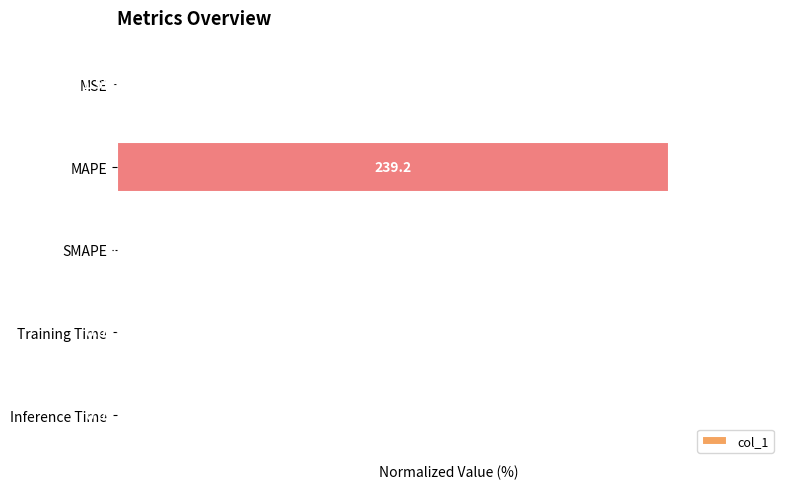

What is the sum of all values?

100.0